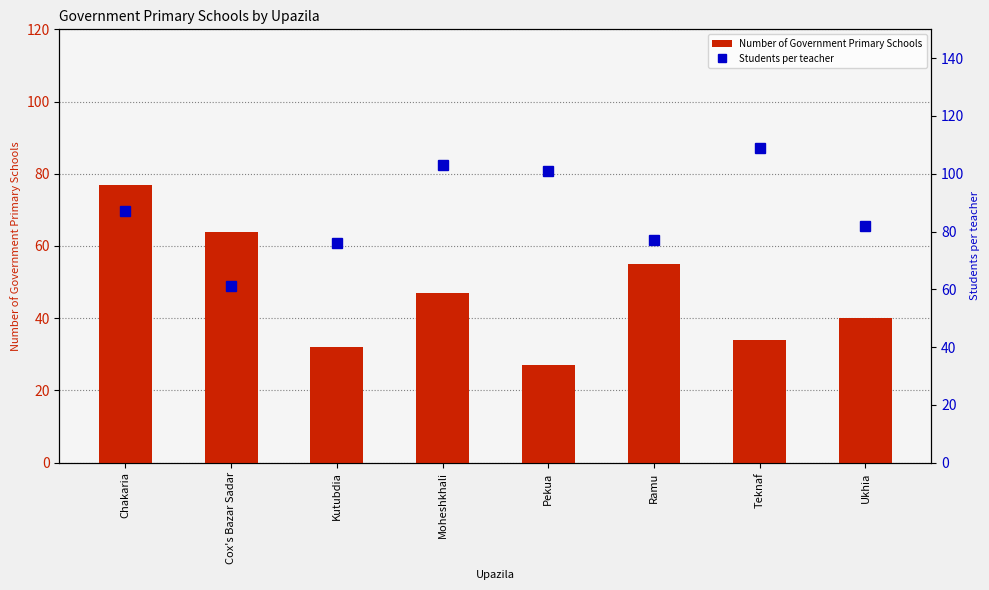

At which category is the sum across all series the highest?

Chakaria